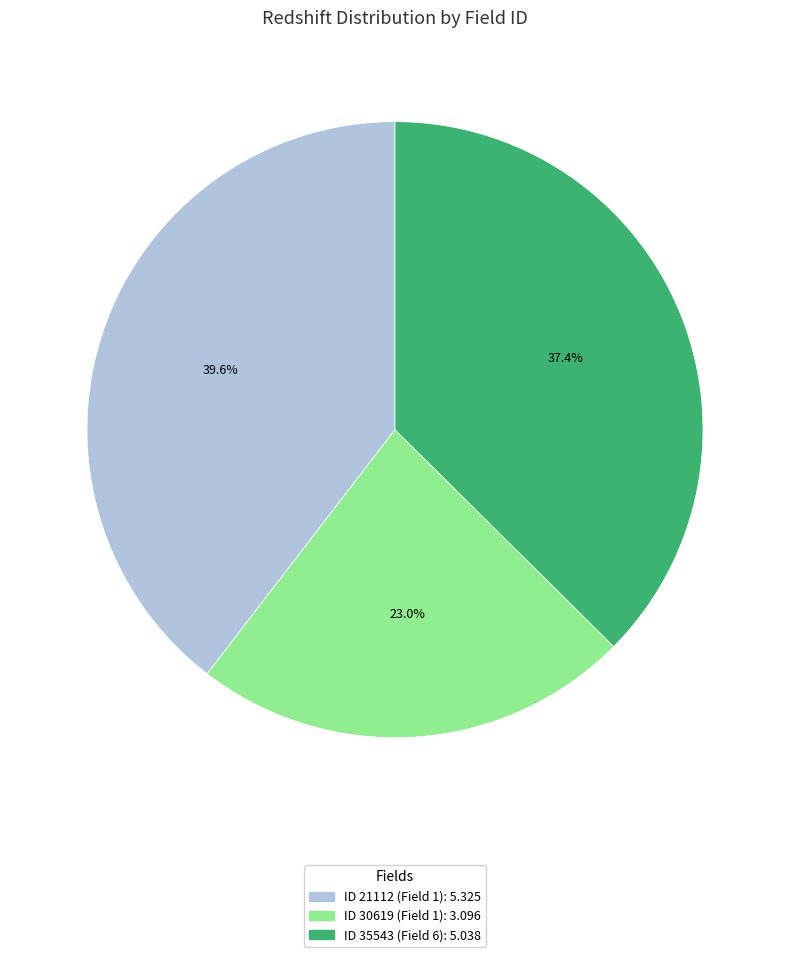

Count the number of slices in the pie.

3